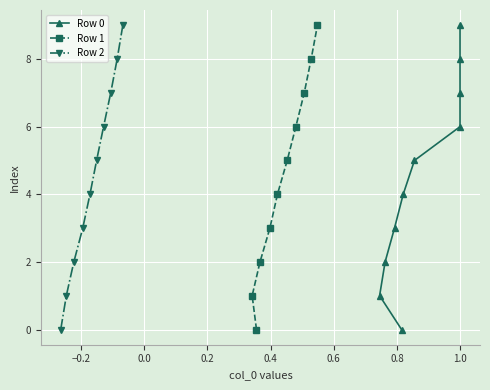

Which series changed the most between 0.0 and 0.8?

Row 0